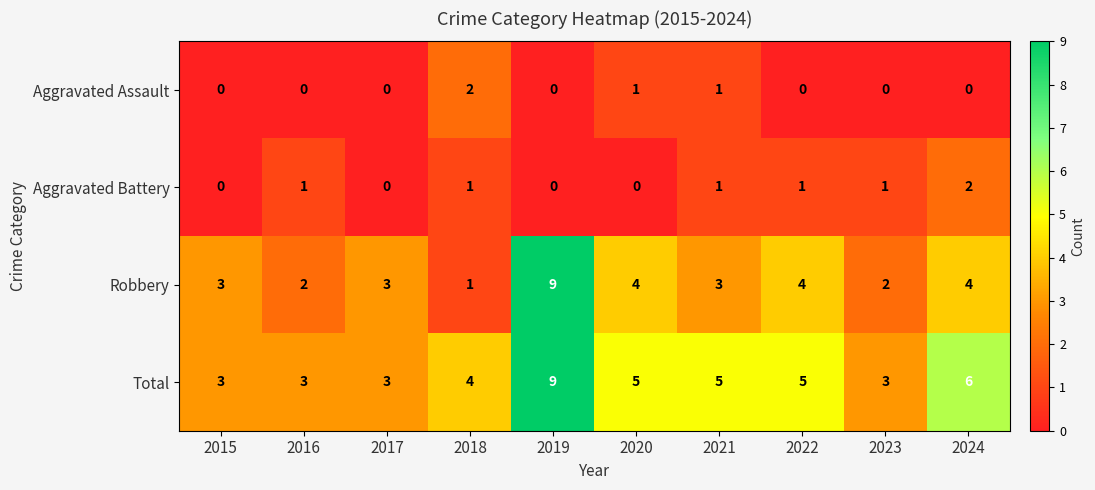

Where does the Total series first go above 5?

2019